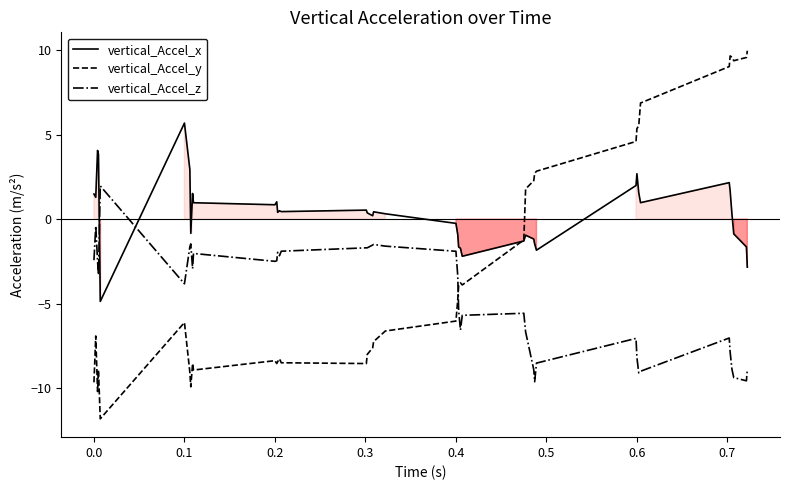

Which series has the widest spread of values?

vertical_Accel_y